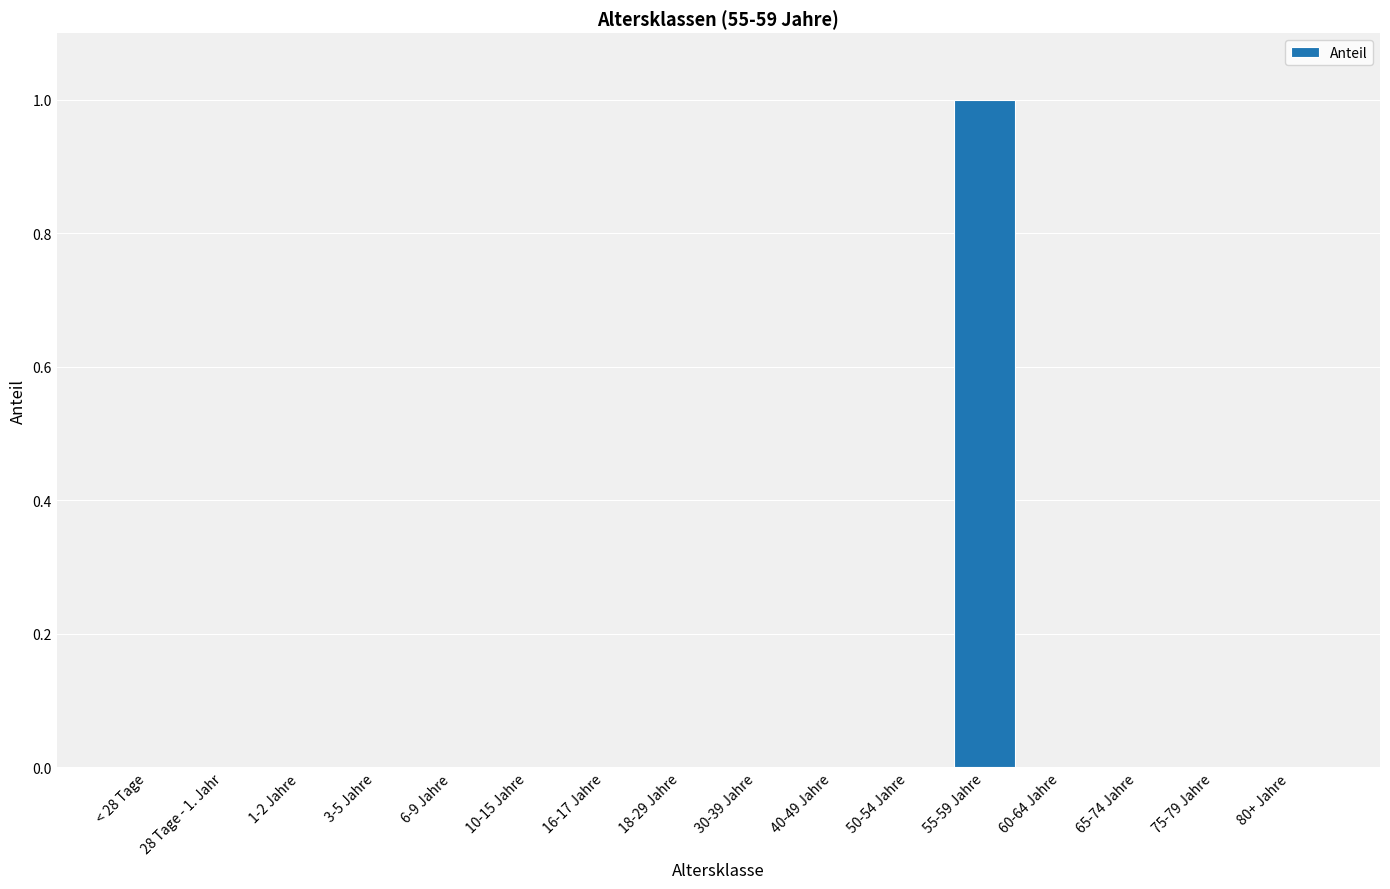

Which category has the highest value across all series?

55-59 Jahre